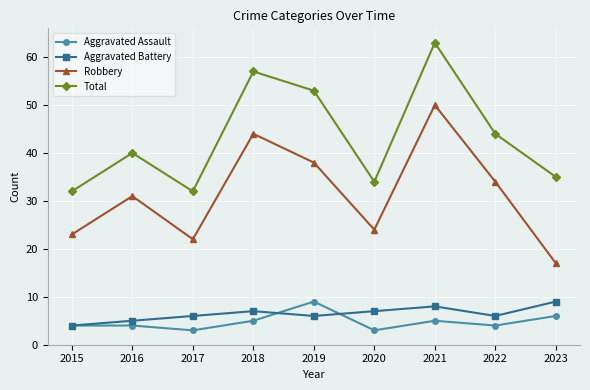

At which category does Total reach its first local valley?

2017